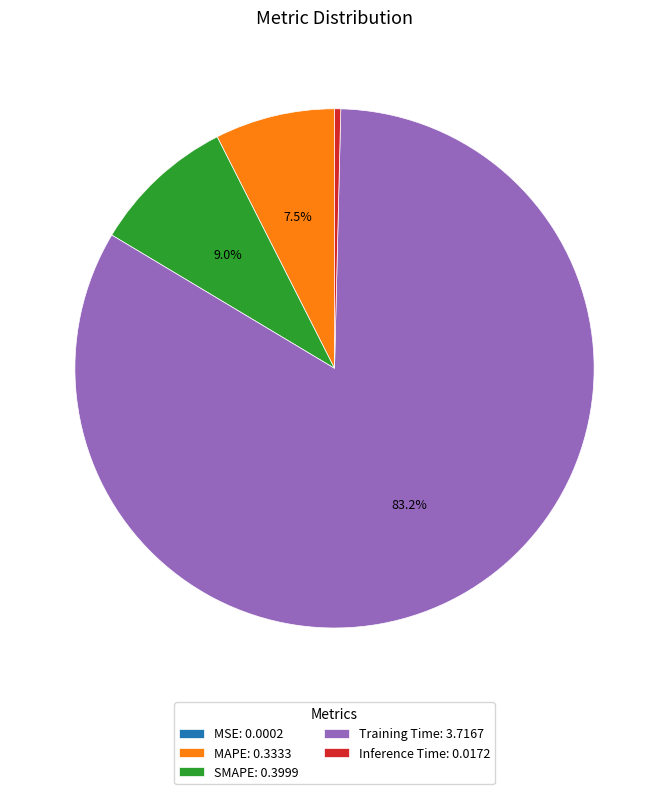

The MAPE slice represents 1% of the pie. True or false?

False